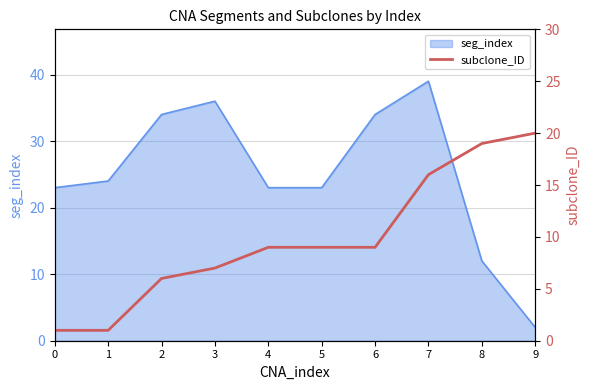

Does the chart have visible grid lines?

Yes